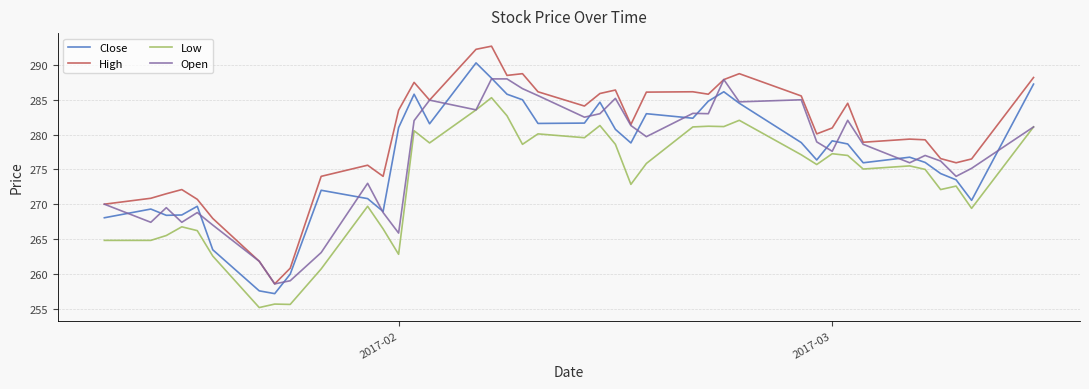

What are all the series names shown in the legend?

Close, High, Low, Open